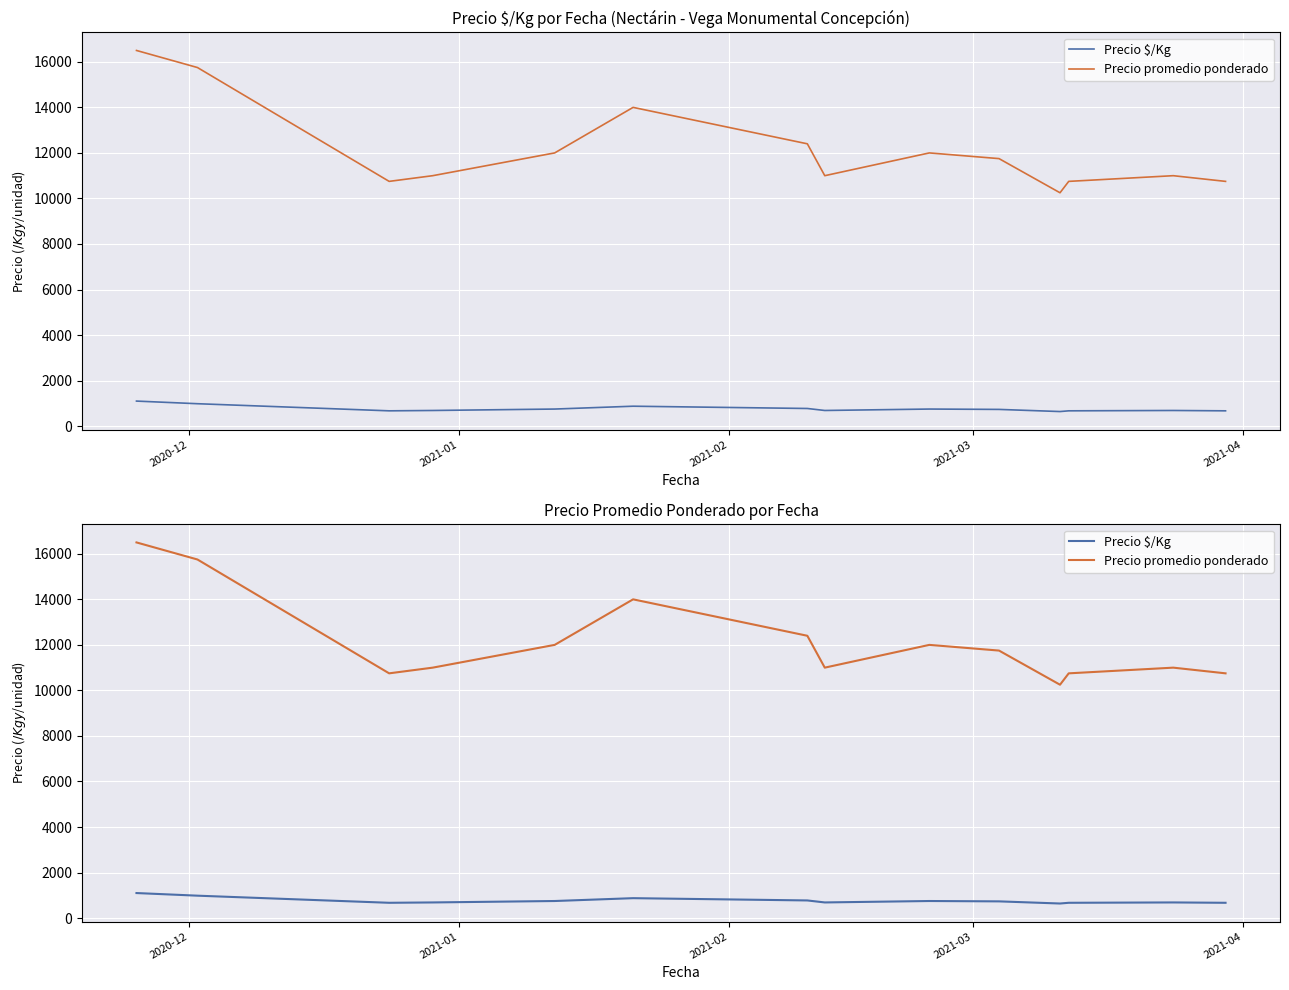

Does the chart display data point markers on the line(s)?

No